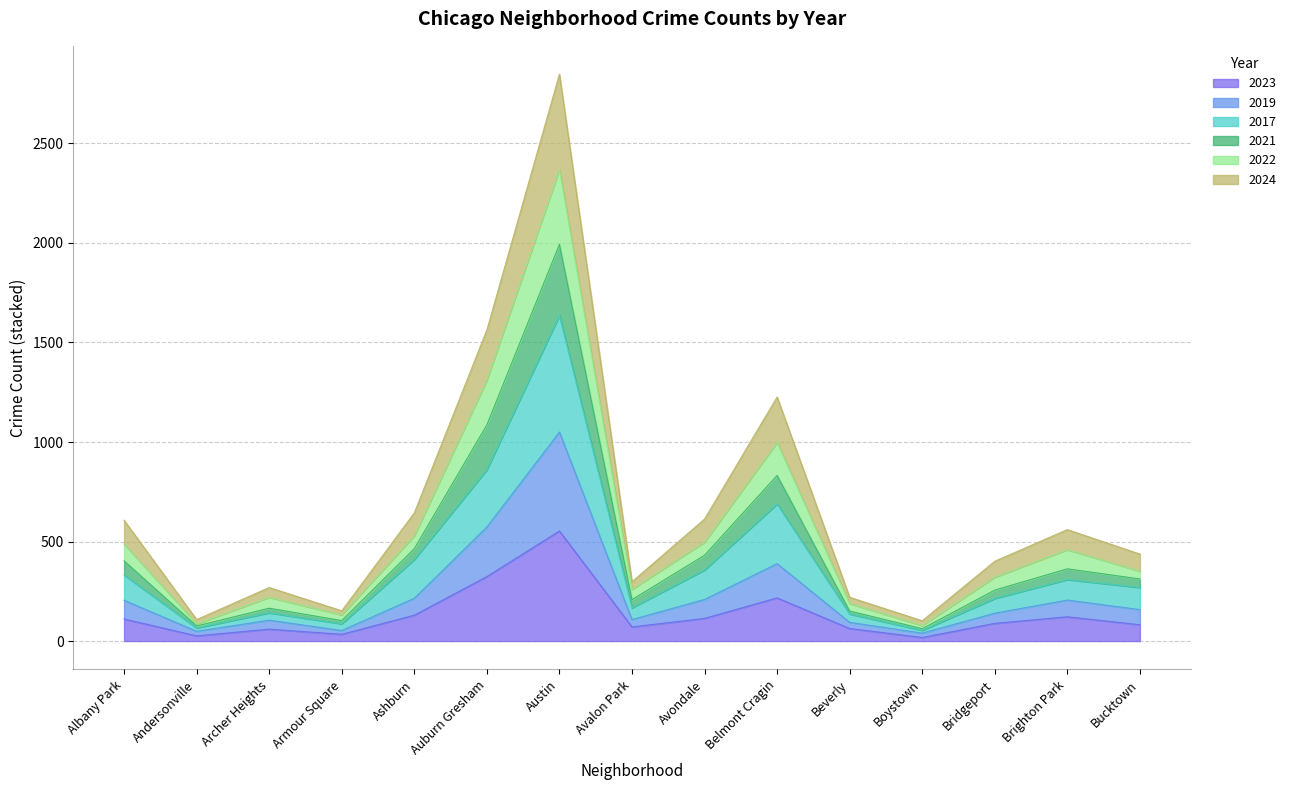

At which label does 2017 reach its minimum?

Boystown